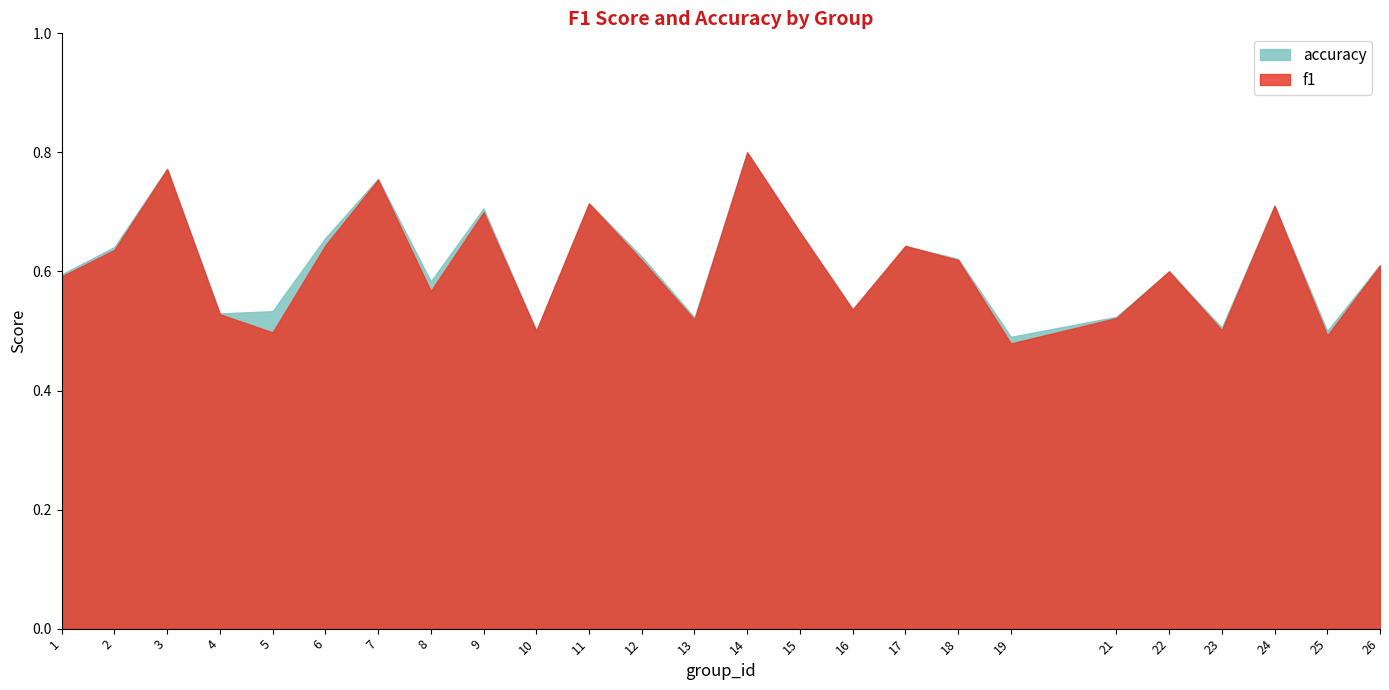

What is the smallest value displayed?

0.5